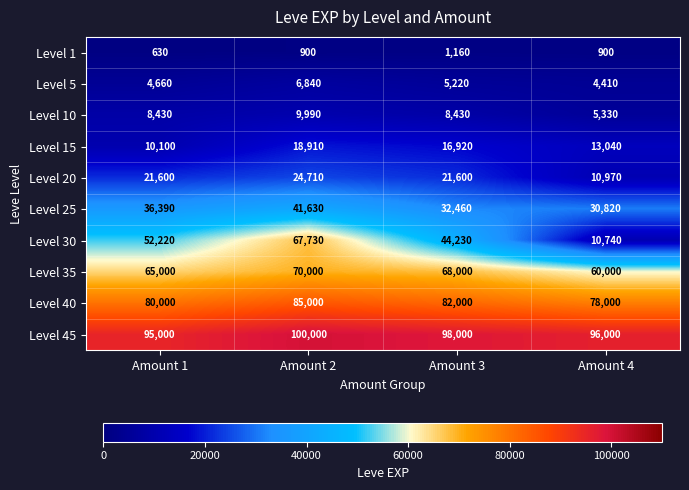

What is the sum of all Level 10 values?

32180